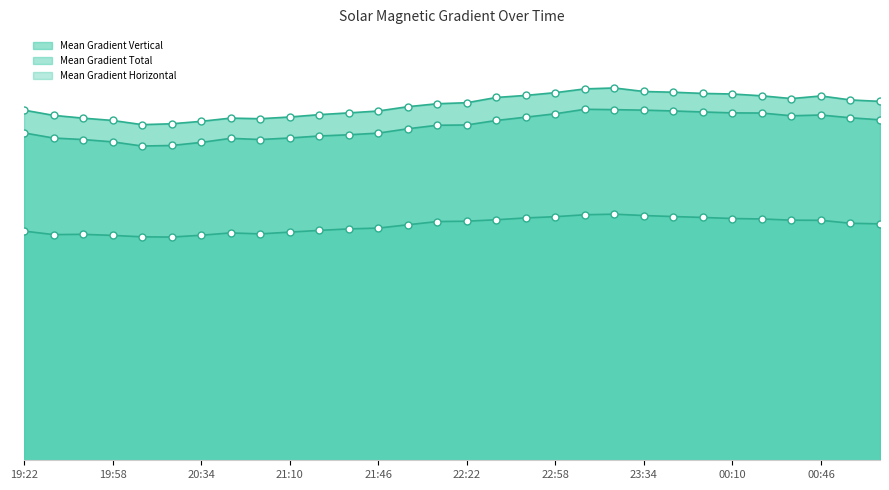

Which series has the largest total across all categories?

Mean Gradient Vertical